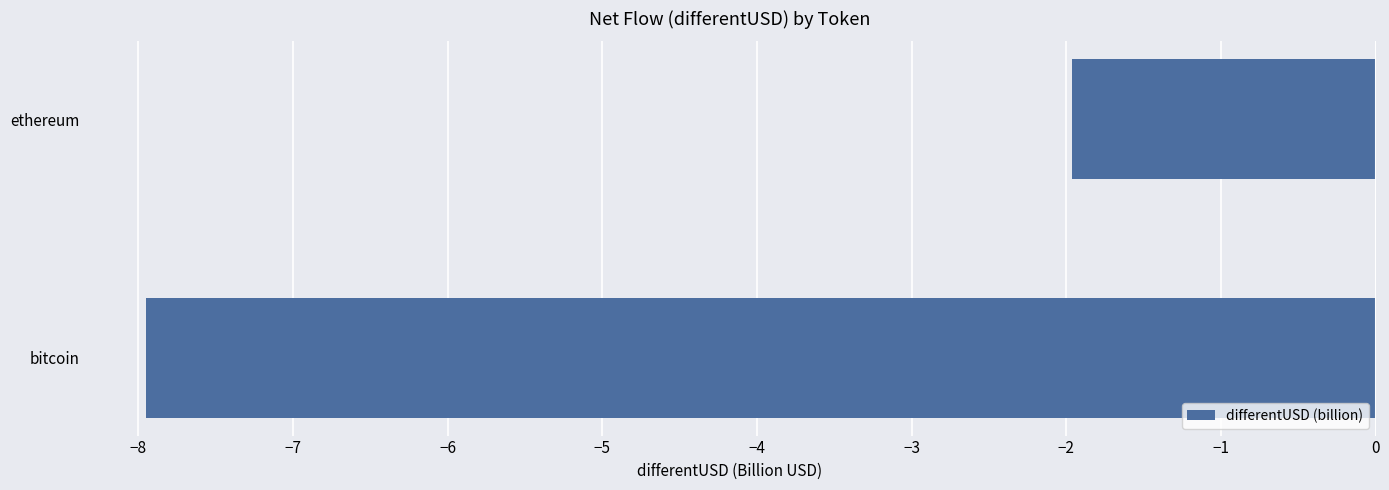

At which label is the value closest to -4?

ethereum